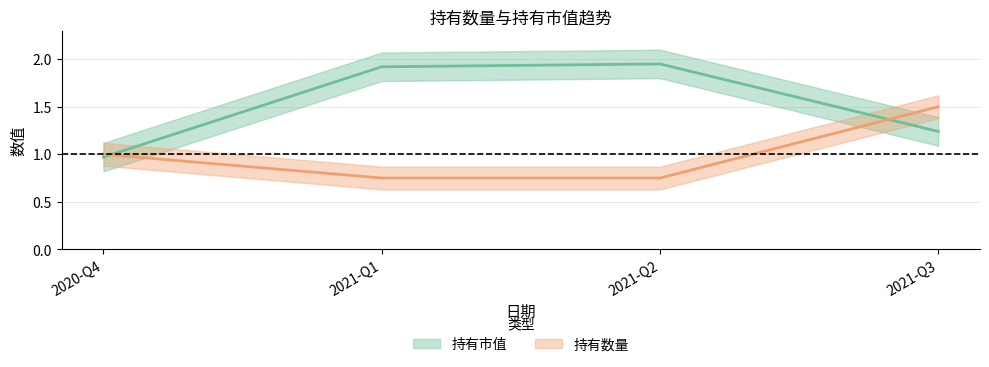

Is the value of 持有市值 at 2021-Q3 greater than the value of 持有数量 at 2021-Q1?

Yes